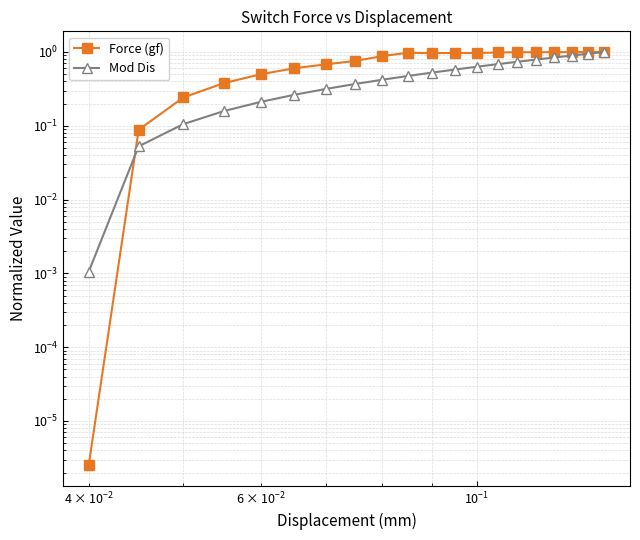

Rank the series by their average value, from highest to lowest.

Force (gf), Mod Dis